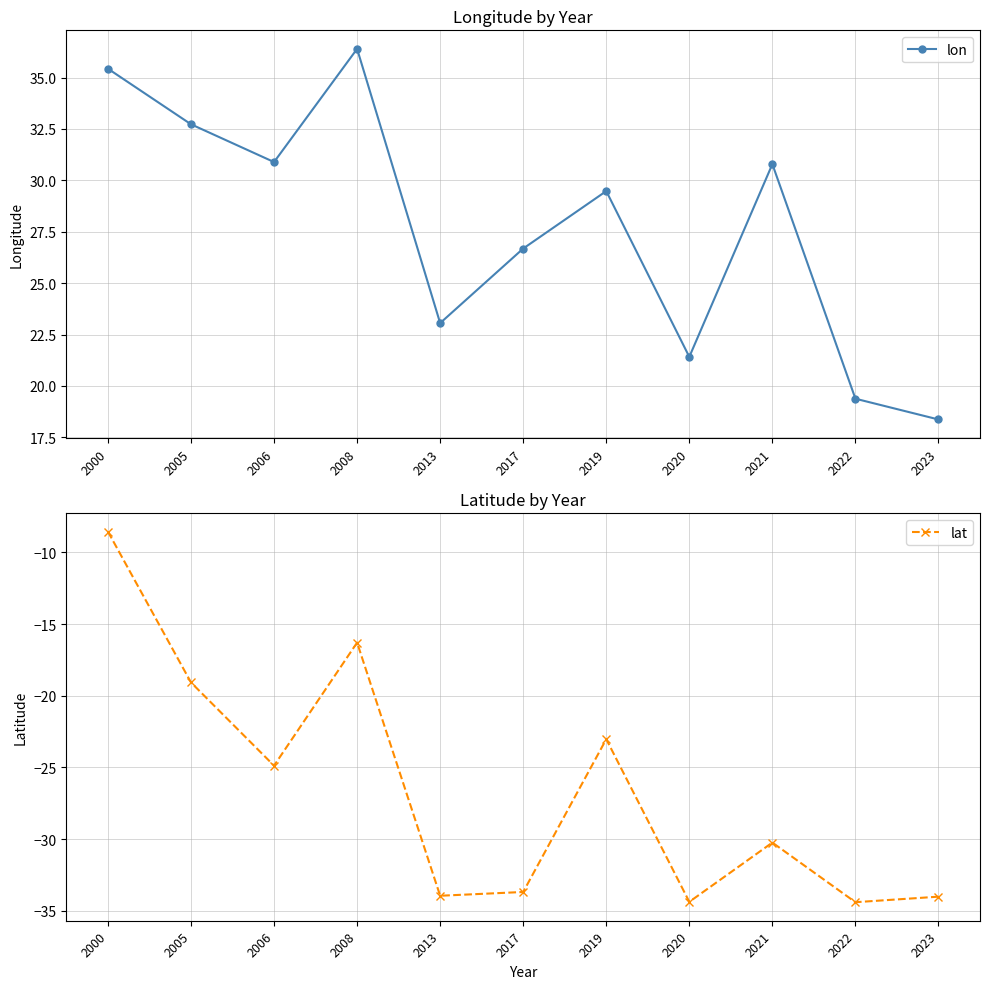

True or false: lat has a value of -49.7 at 2022.

False